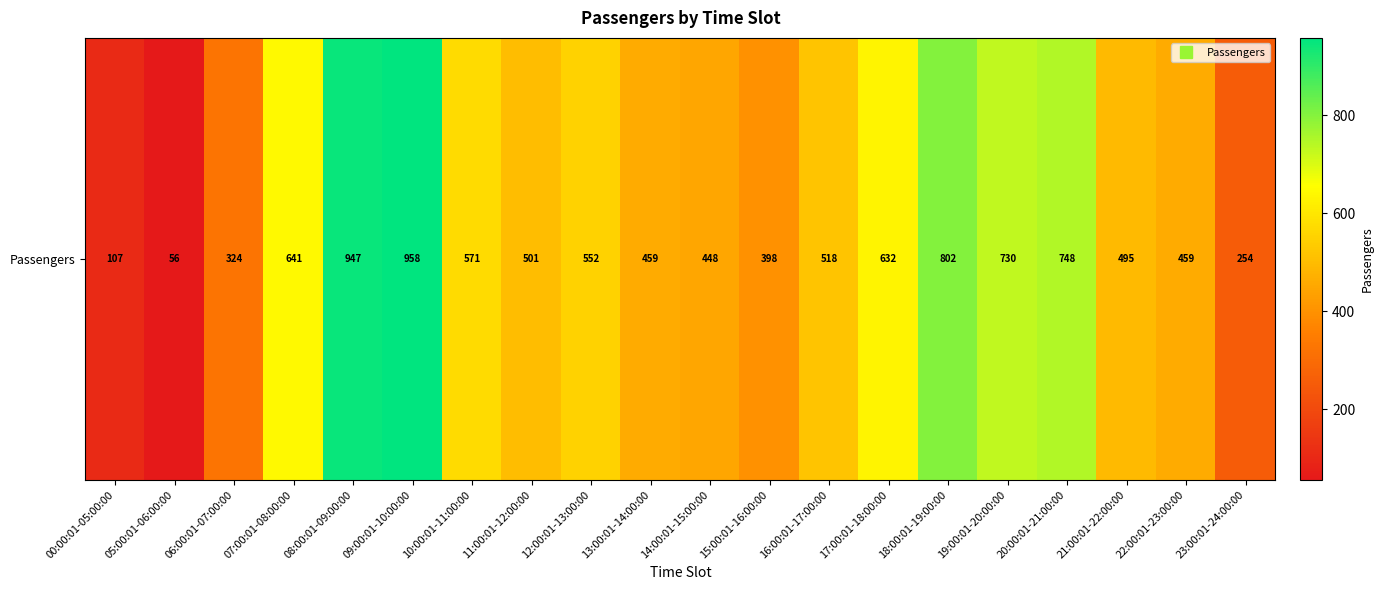

Approximately how many times larger is the value at 11:00:01-12:00:00 compared to 00:00:01-05:00:00?

4.7